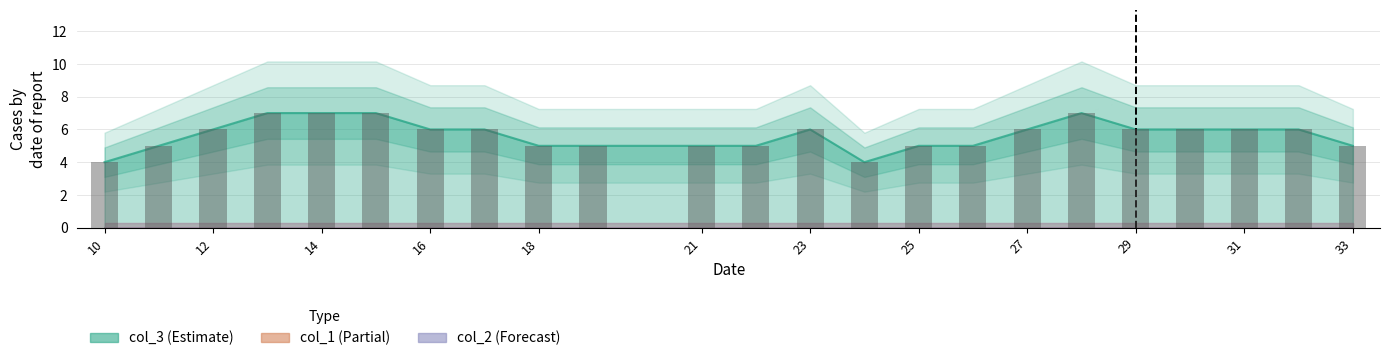

What is the average value of the col_3 series?

6